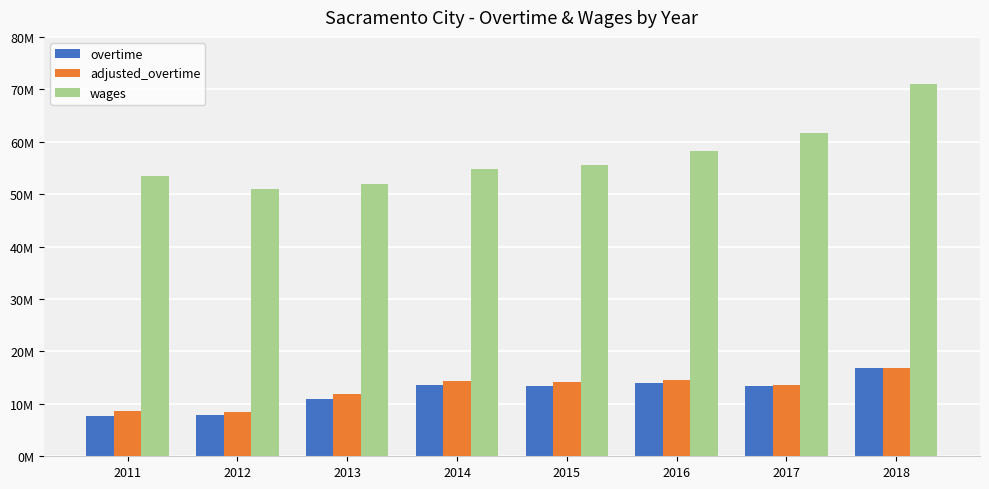

What is the highest value of the wages series?

71090603.0